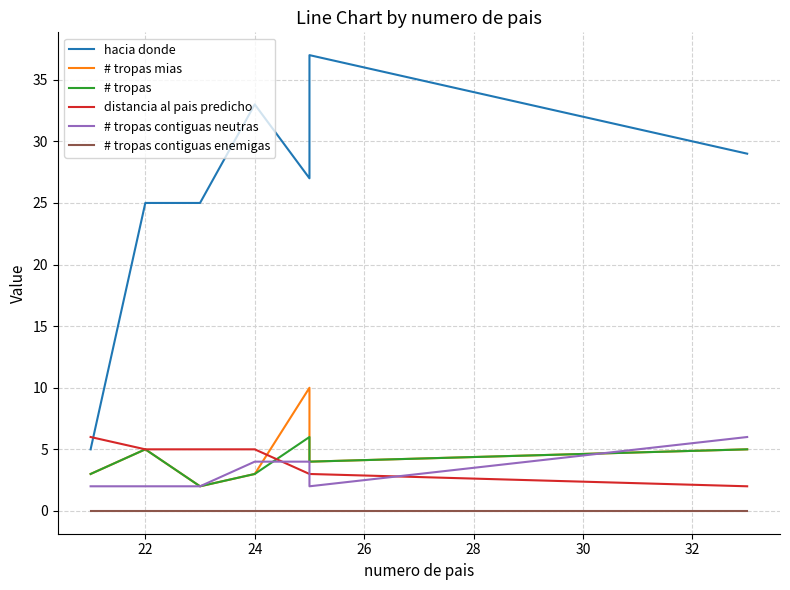

What is the difference between the # tropas values at 32 and 26?

2